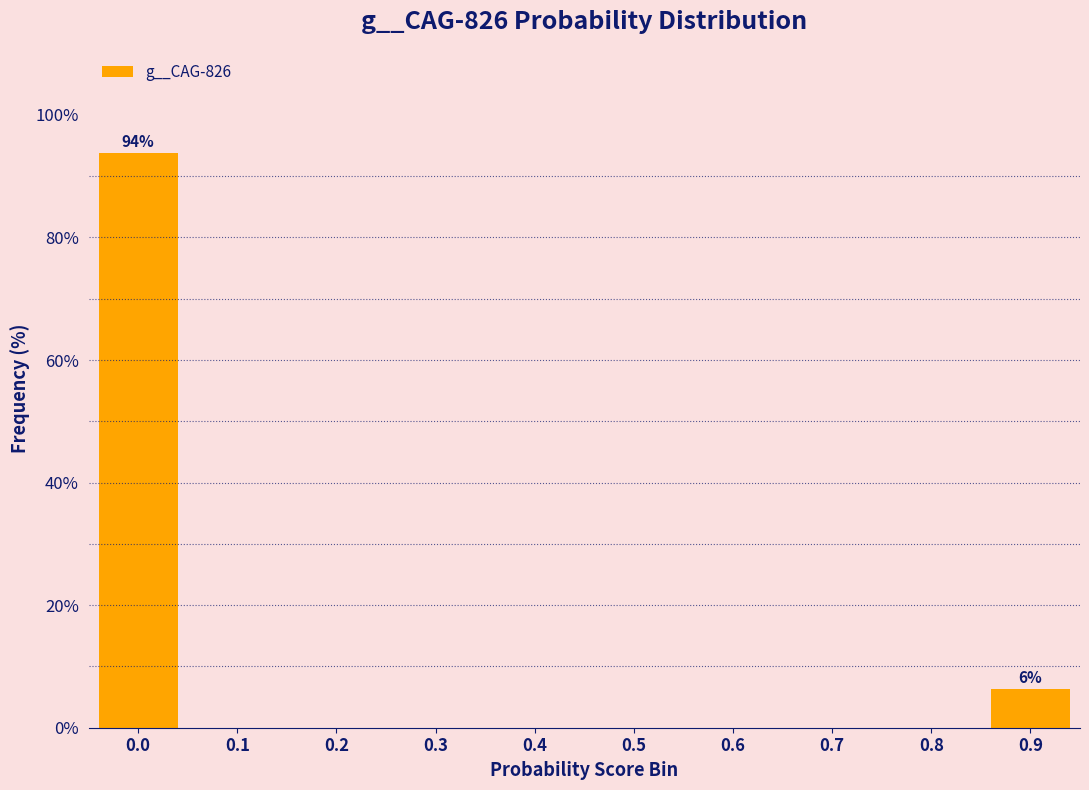

What is the greatest value displayed?

93.8